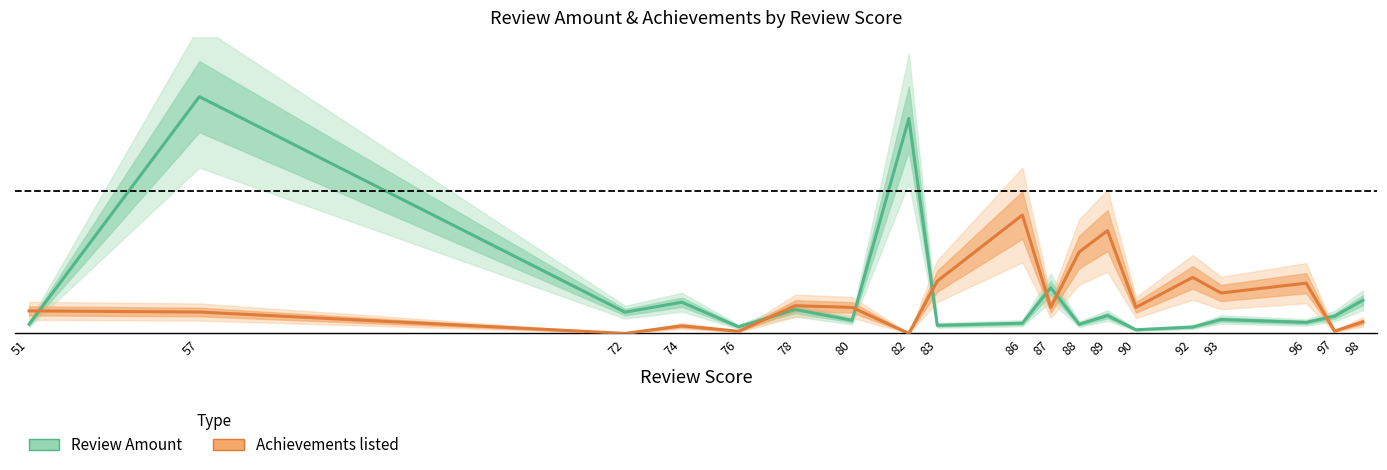

Rank the series by their maximum value, from lowest to highest.

Achievements listed, Review Amount